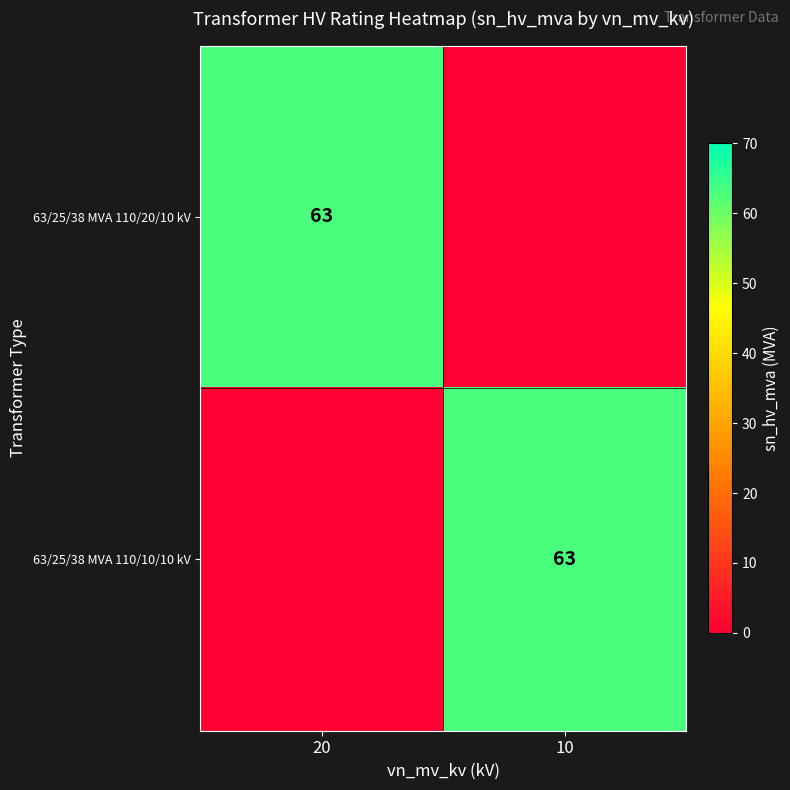

Is it true that 63/25/38 MVA 110/10/10 kV equals 63 at 10?

True